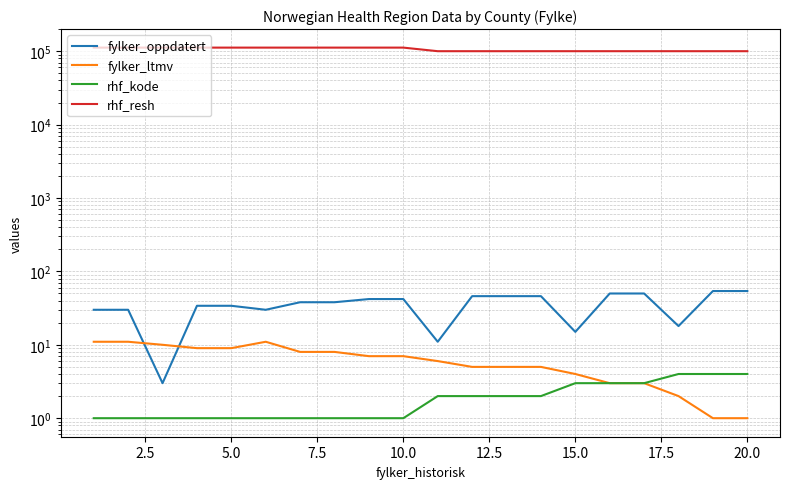

True or false: rhf_resh has more than 2 points higher than both neighbors.

False